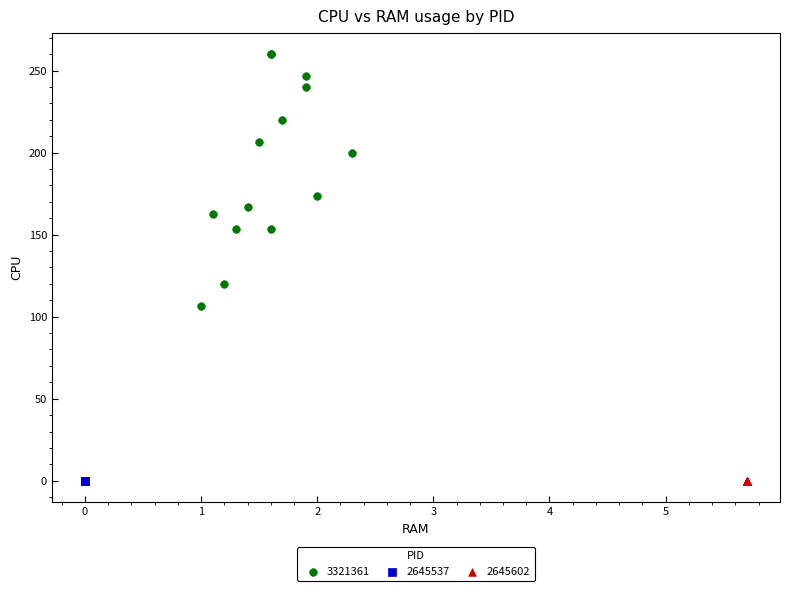

Which series reaches the maximum Y coordinate?

3321361